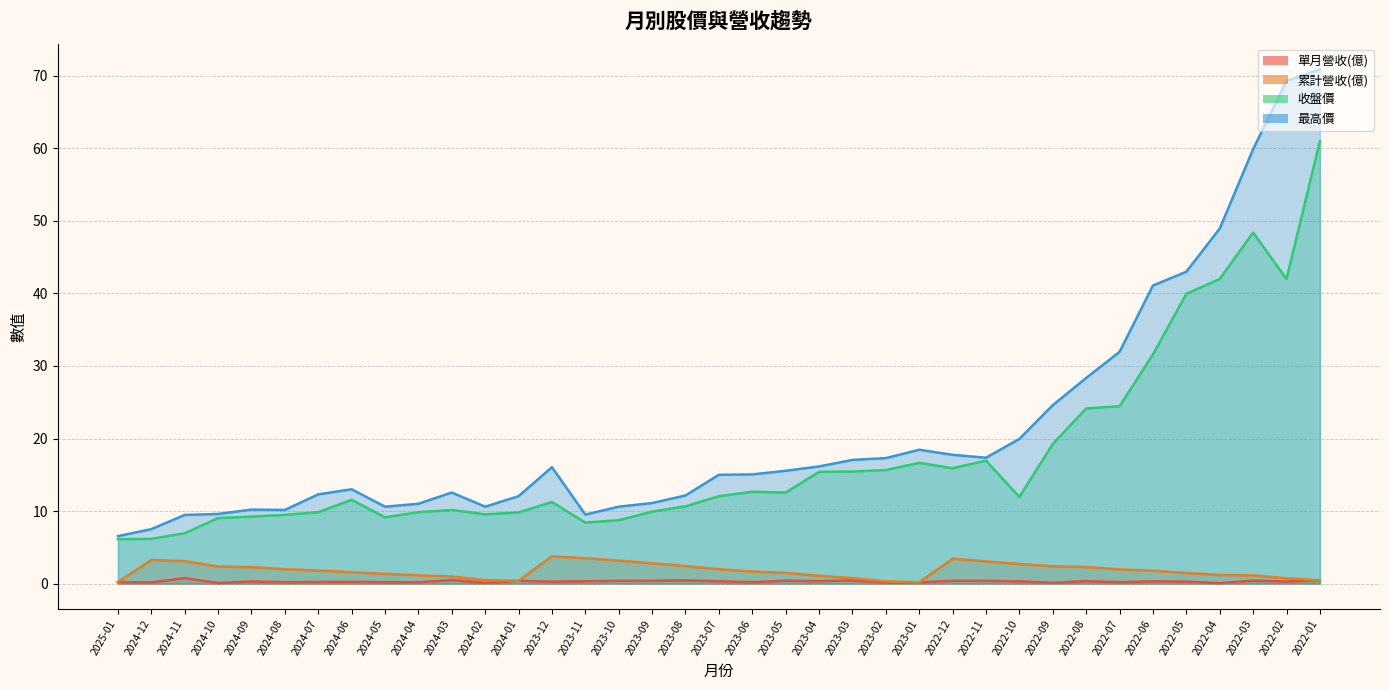

Reading right to left, what are all the values shown in this chart?

單月營收(億): 2022-01=0.4	2022-02=0.3	2022-03=0.4	2022-04=0.1	2022-05=0.3	2022-06=0.3	2022-07=0.2	2022-08=0.3	2022-09=0.1	2022-10=0.3	2022-11=0.4	2022-12=0.4	2023-01=0.2	2023-02=0.1	2023-03=0.4	2023-04=0.3	2023-05=0.4	2023-06=0.2	2023-07=0.3	2023-08=0.4	2023-09=0.4	2023-10=0.4	2023-11=0.3	2023-12=0.3	2024-01=0.4	2024-02=0.1	2024-03=0.5	2024-04=0.2	2024-05=0.2	2024-06=0.2	2024-07=0.2	2024-08=0.2	2024-09=0.3	2024-10=0.1	2024-11=0.7	2024-12=0.2	2025-01=0.2
累計營收(億): 2022-01=0.4	2022-02=0.7	2022-03=1.1	2022-04=1.2	2022-05=1.4	2022-06=1.8	2022-07=1.9	2022-08=2.3	2022-09=2.4	2022-10=2.7	2022-11=3.0	2022-12=3.4	2023-01=0.2	2023-02=0.3	2023-03=0.7	2023-04=1.1	2023-05=1.5	2023-06=1.7	2023-07=2.0	2023-08=2.4	2023-09=2.8	2023-10=3.2	2023-11=3.5	2023-12=3.8	2024-01=0.4	2024-02=0.5	2024-03=1.0	2024-04=1.1	2024-05=1.3	2024-06=1.6	2024-07=1.8	2024-08=2.0	2024-09=2.3	2024-10=2.3	2024-11=3.1	2024-12=3.2	2025-01=0.2
收盤價: 2022-01=61.0	2022-02=42.0	2022-03=48.4	2022-04=42.0	2022-05=40.0	2022-06=31.6	2022-07=24.4	2022-08=24.1	2022-09=19.2	2022-10=11.9	2022-11=16.9	2022-12=15.9	2023-01=16.6	2023-02=15.7	2023-03=15.4	2023-04=15.4	2023-05=12.6	2023-06=12.7	2023-07=12.1	2023-08=10.7	2023-09=9.9	2023-10=8.7	2023-11=8.4	2023-12=11.2	2024-01=9.8	2024-02=9.6	2024-03=10.2	2024-04=9.8	2024-05=9.1	2024-06=11.6	2024-07=9.8	2024-08=9.5	2024-09=9.2	2024-10=9.0	2024-11=6.9	2024-12=6.2	2025-01=6.1
最高價: 2022-01=70.9	2022-02=69.3	2022-03=59.9	2022-04=49.0	2022-05=43.0	2022-06=41.1	2022-07=31.9	2022-08=28.4	2022-09=24.6	2022-10=19.9	2022-11=17.4	2022-12=17.8	2023-01=18.4	2023-02=17.3	2023-03=17.1	2023-04=16.1	2023-05=15.6	2023-06=15.1	2023-07=15.0	2023-08=12.2	2023-09=11.1	2023-10=10.6	2023-11=9.5	2023-12=16.1	2024-01=12.1	2024-02=10.6	2024-03=12.6	2024-04=11.0	2024-05=10.6	2024-06=13.0	2024-07=12.3	2024-08=10.2	2024-09=10.2	2024-10=9.6	2024-11=9.5	2024-12=7.5	2025-01=6.5